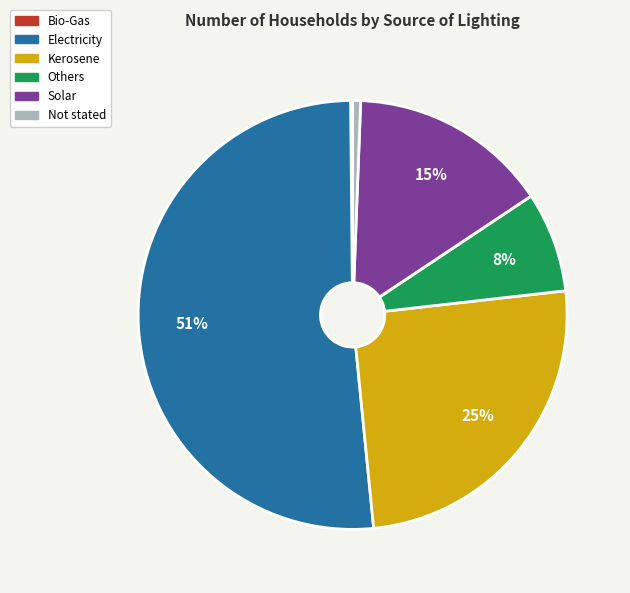

Combined, do Solar and Others account for over 50%?

No